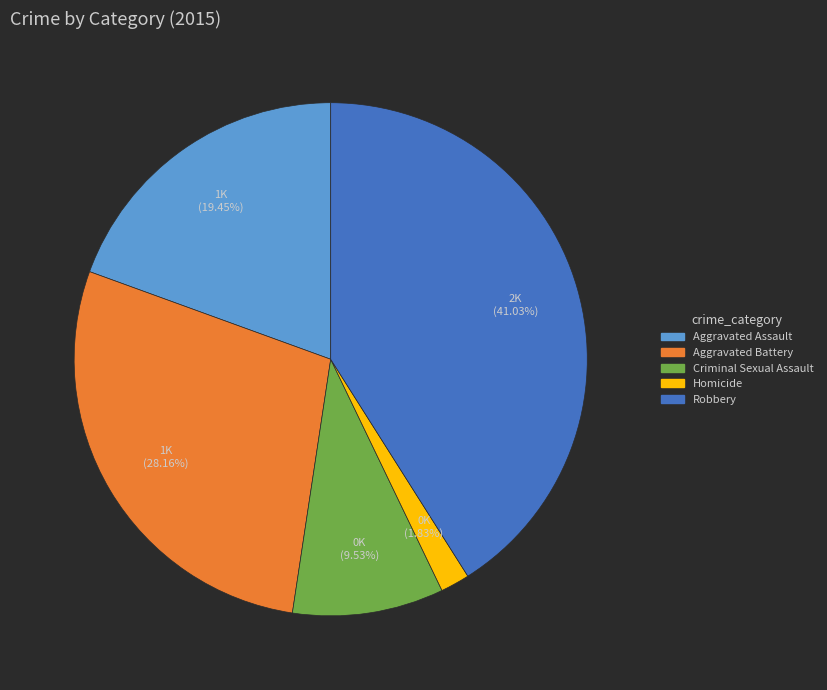

Combined, do Robbery and Aggravated Assault account for over 50%?

Yes